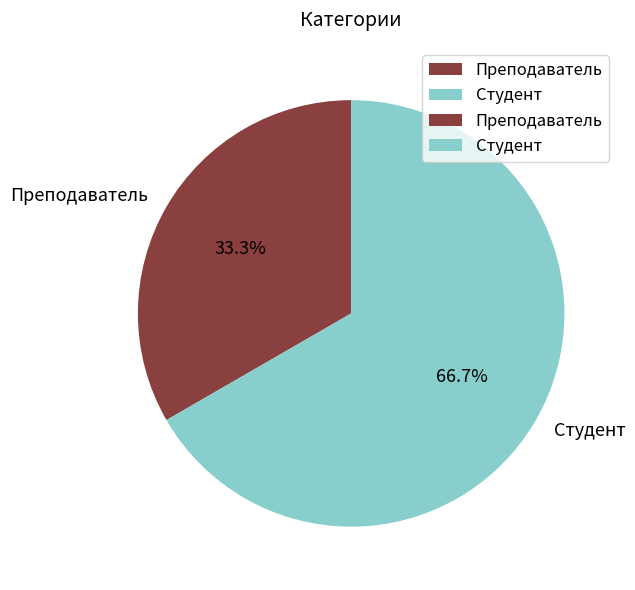

To the nearest percent, what is the difference between the Преподаватель and Студент slice percentages?

33%